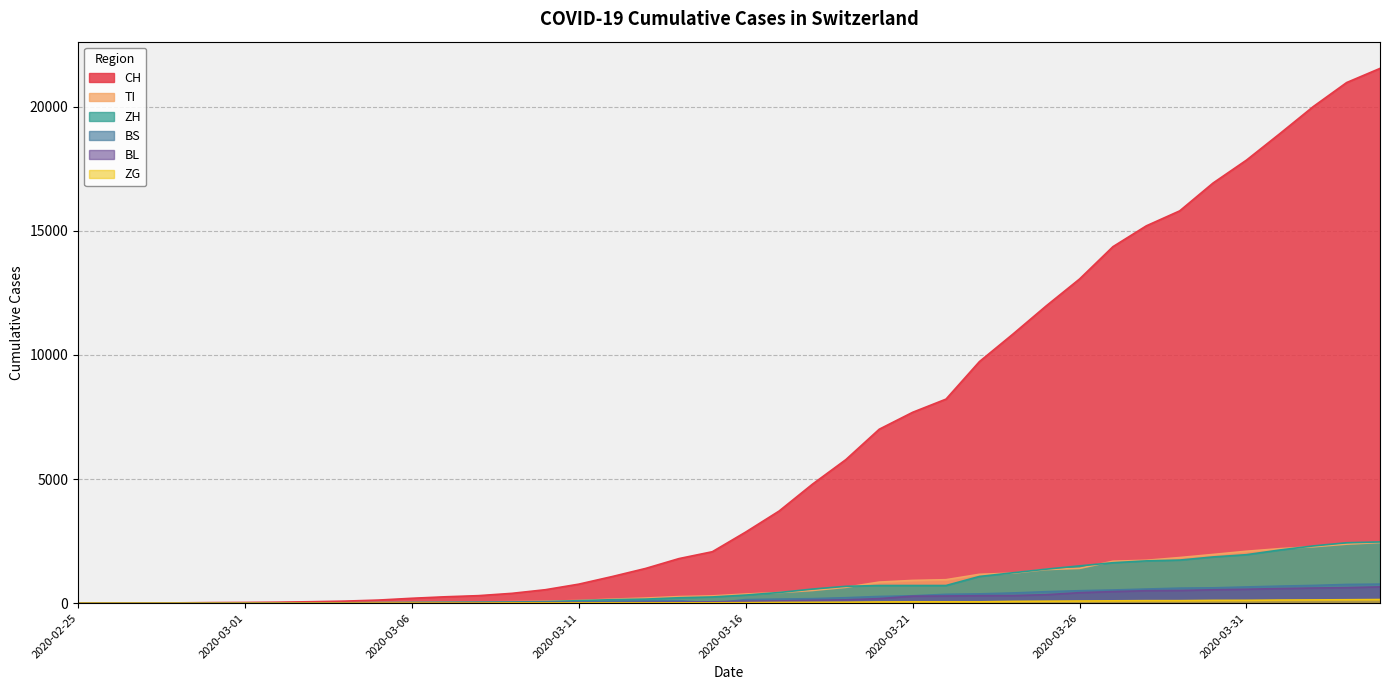

Does the chart have visible grid lines?

Yes